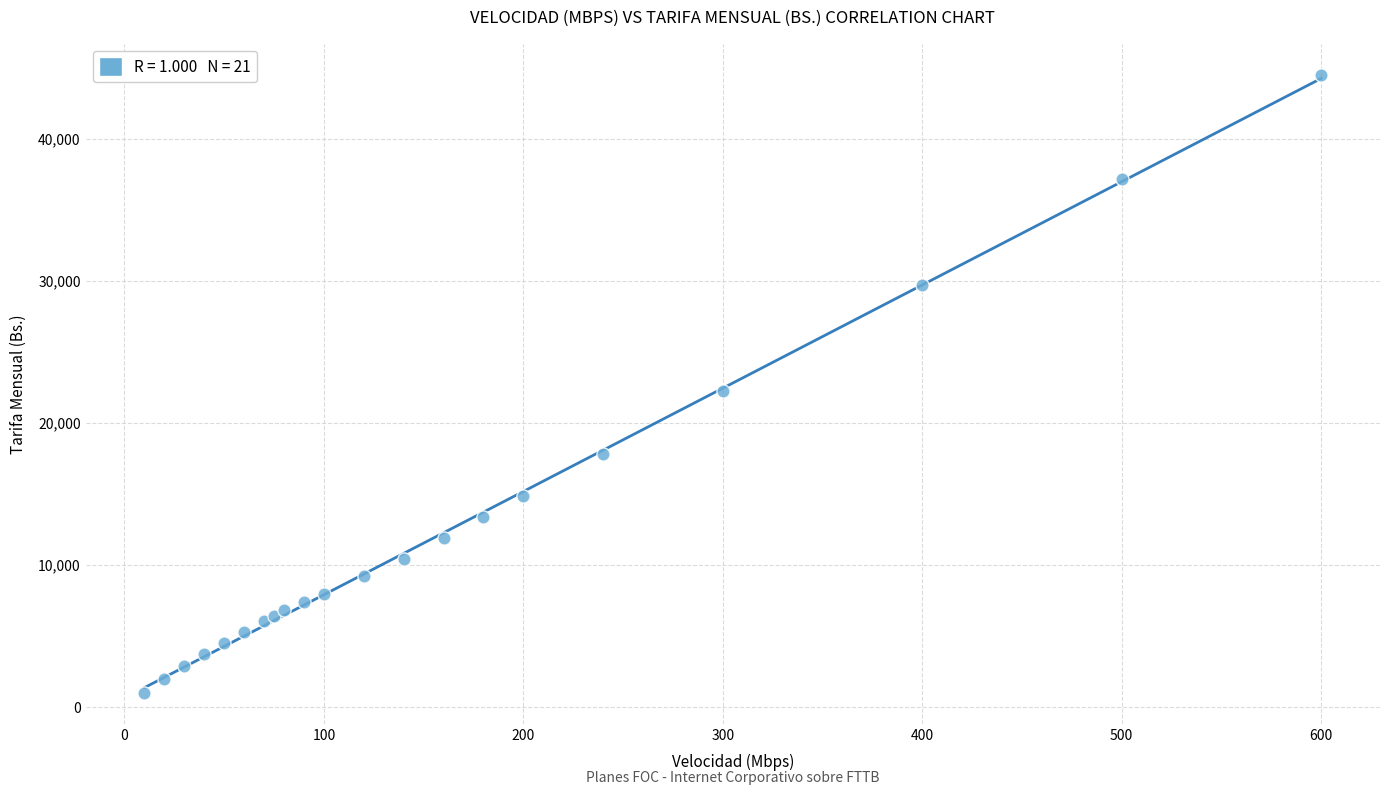

What Y value in the scatter plot is closest to 22756?

22275